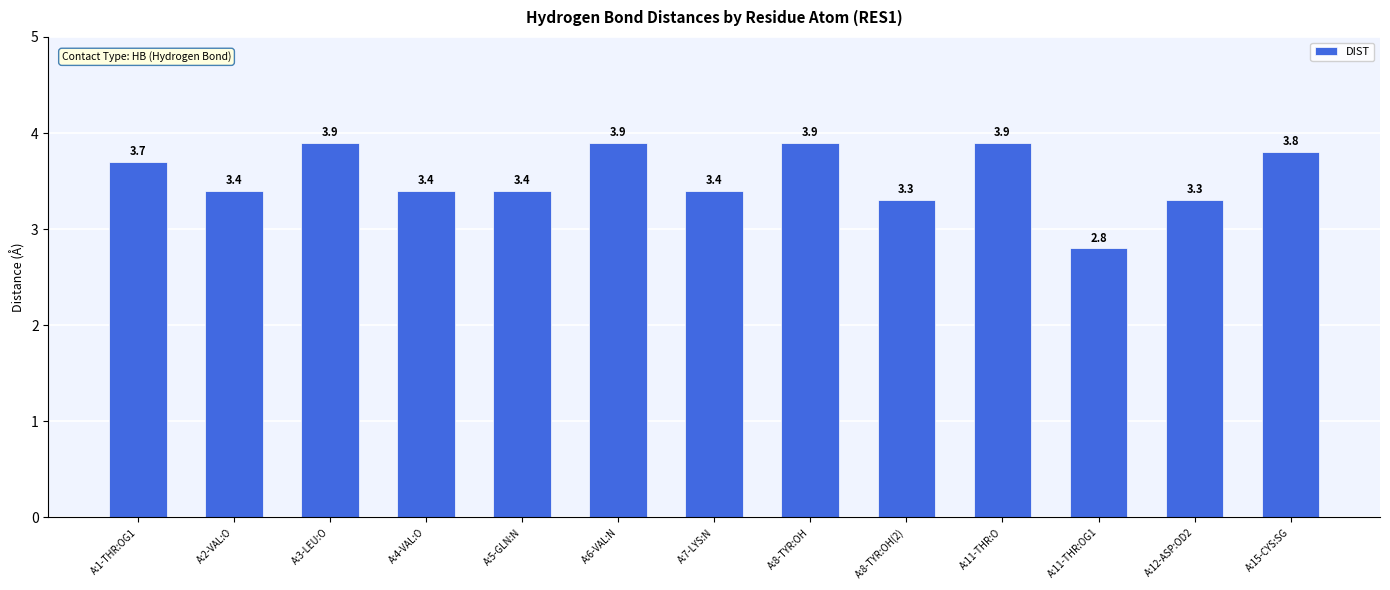

Are the bars horizontal?

No